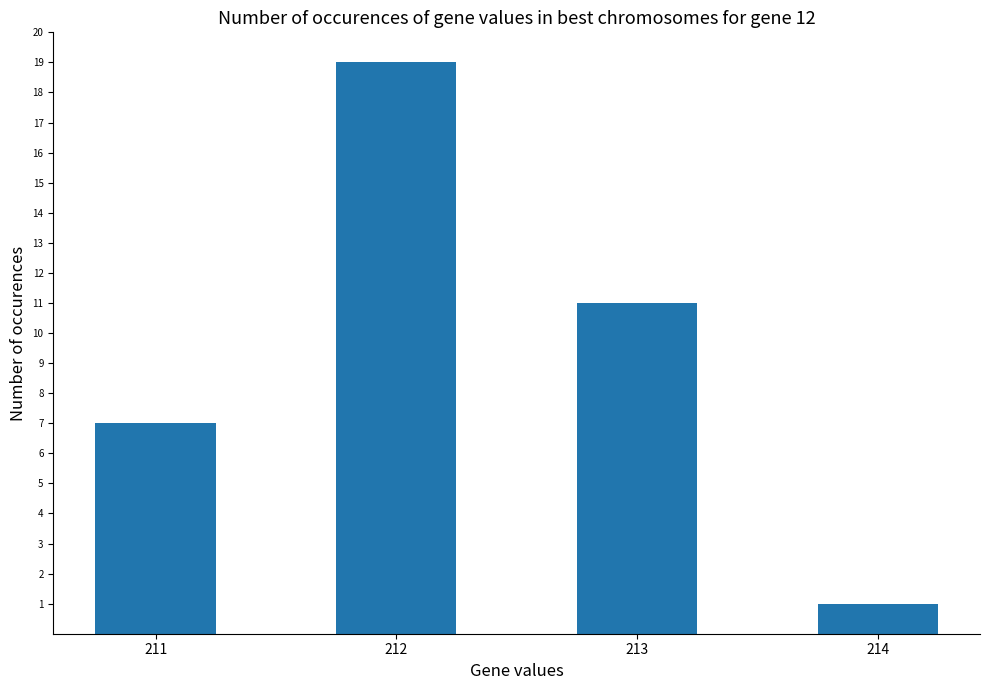

How many data points does each series have?

4